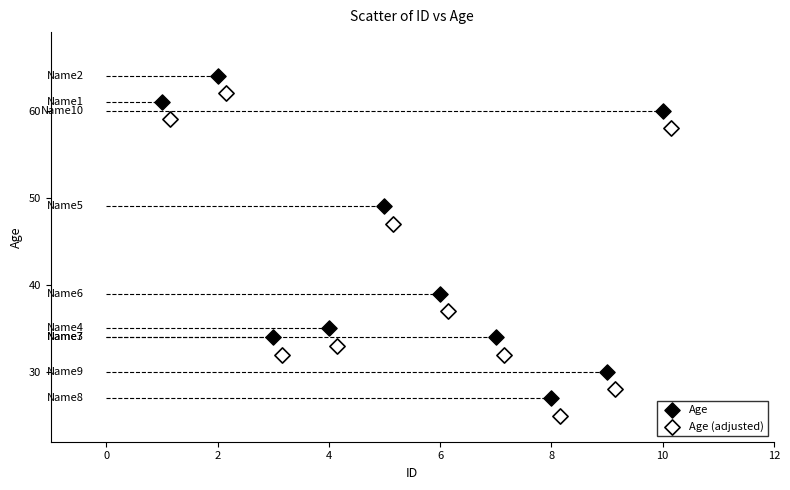

Which series reaches the minimum Y coordinate?

Age (adjusted)